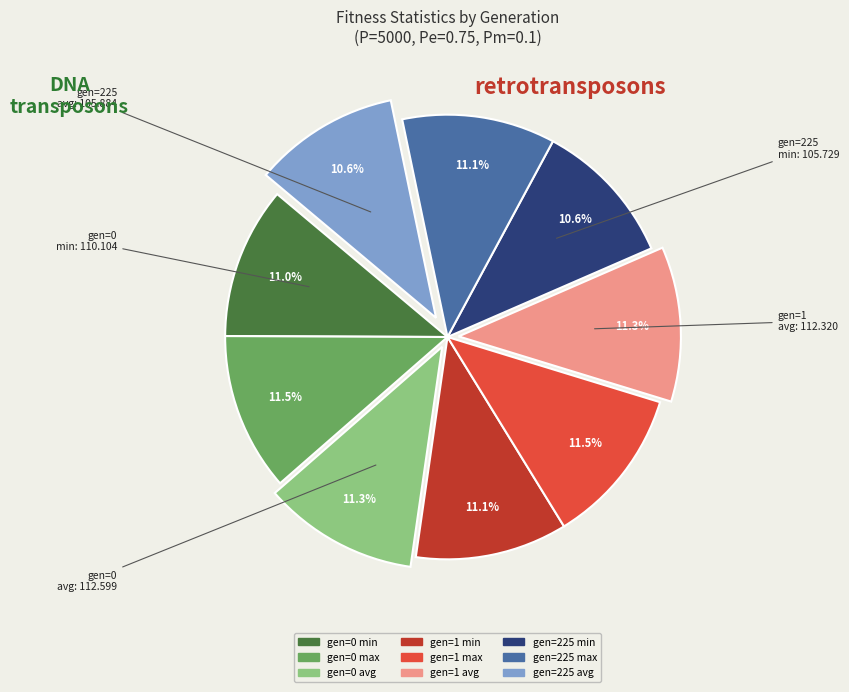

Does gen=0 avg account for over 50% of the chart?

No